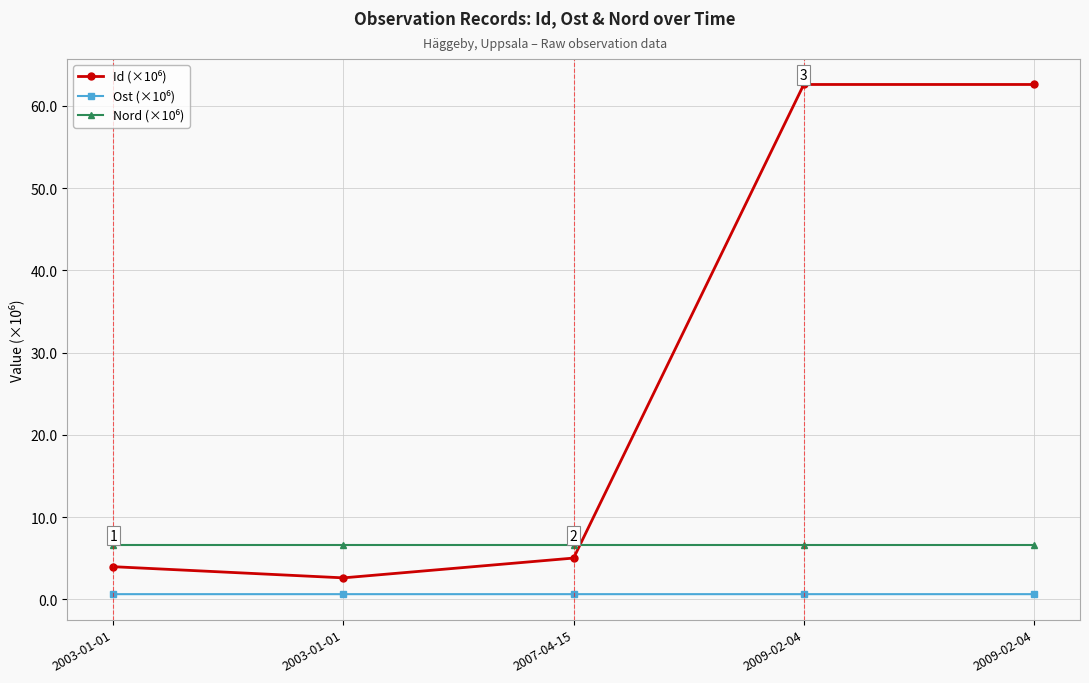

True or false: Ost (×10⁶) and Nord (×10⁶) cross at least once.

False